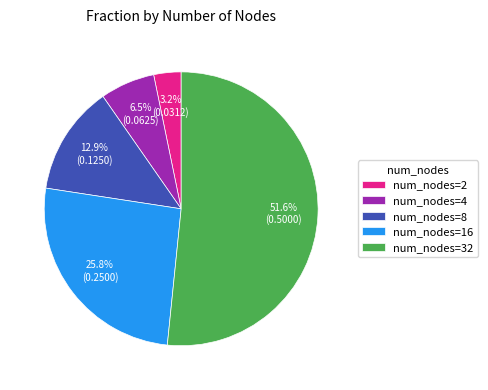

Which slice represents more than half of the pie?

num_nodes=32